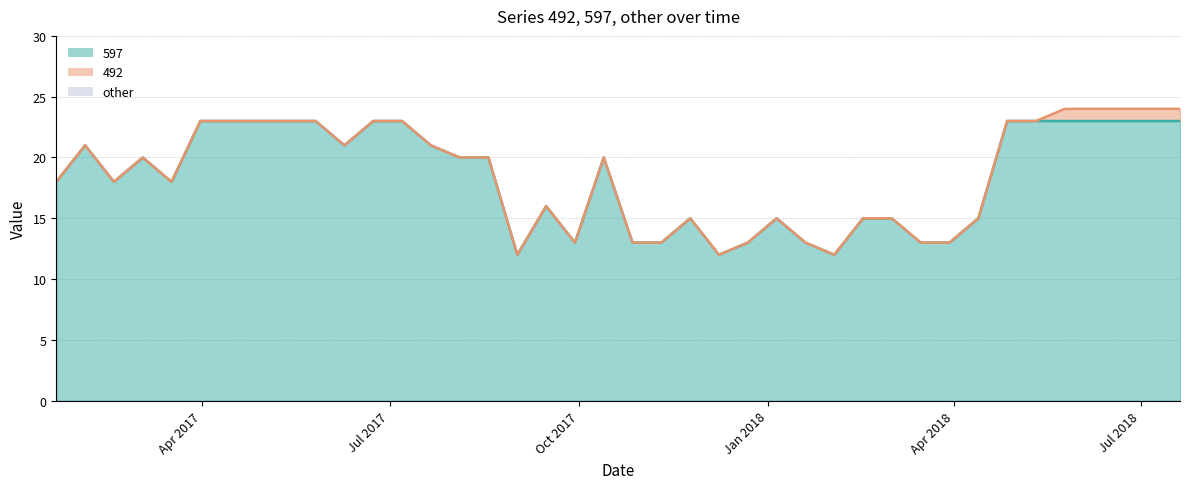

How many values in the 597 series are below 20?

19